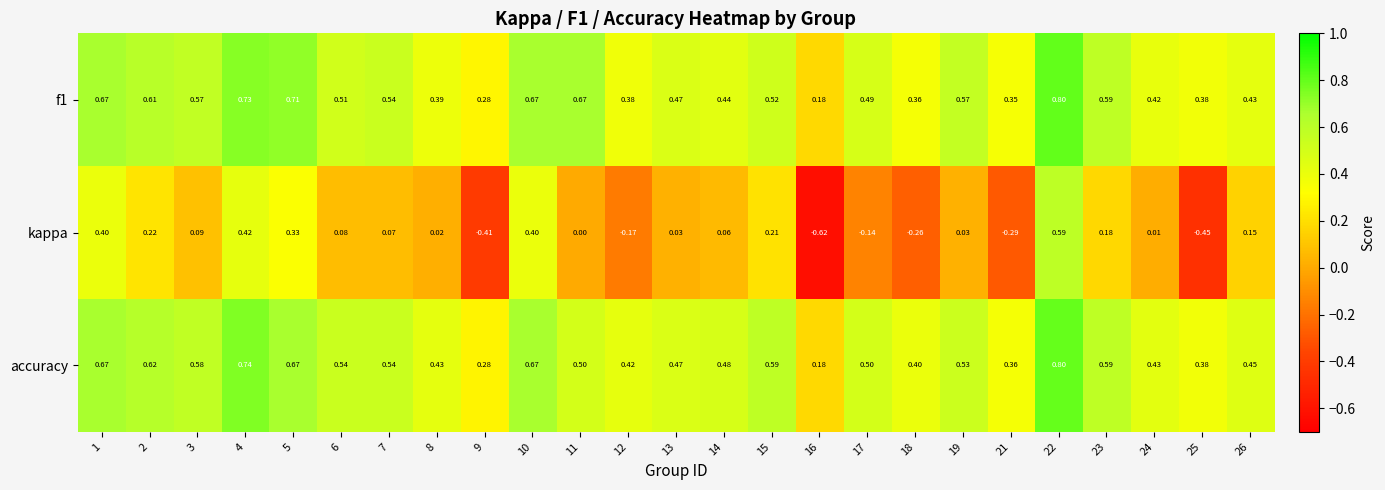

What is the spread (max minus min) of values at 6?

0.5